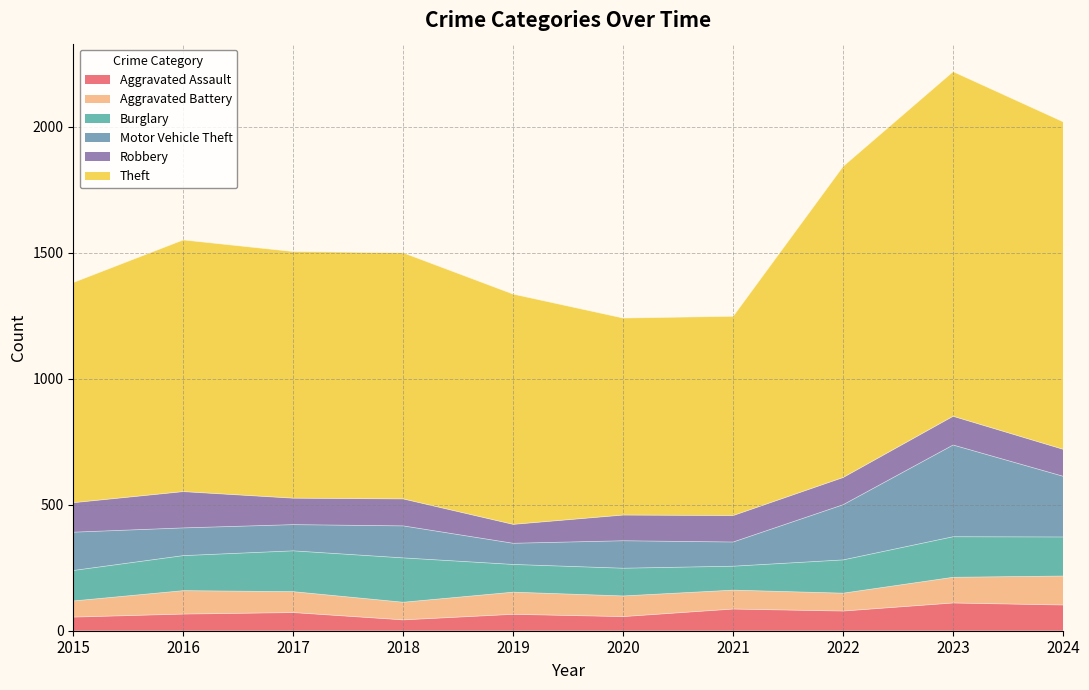

True or false: Aggravated Assault and Burglary cross at least once.

False